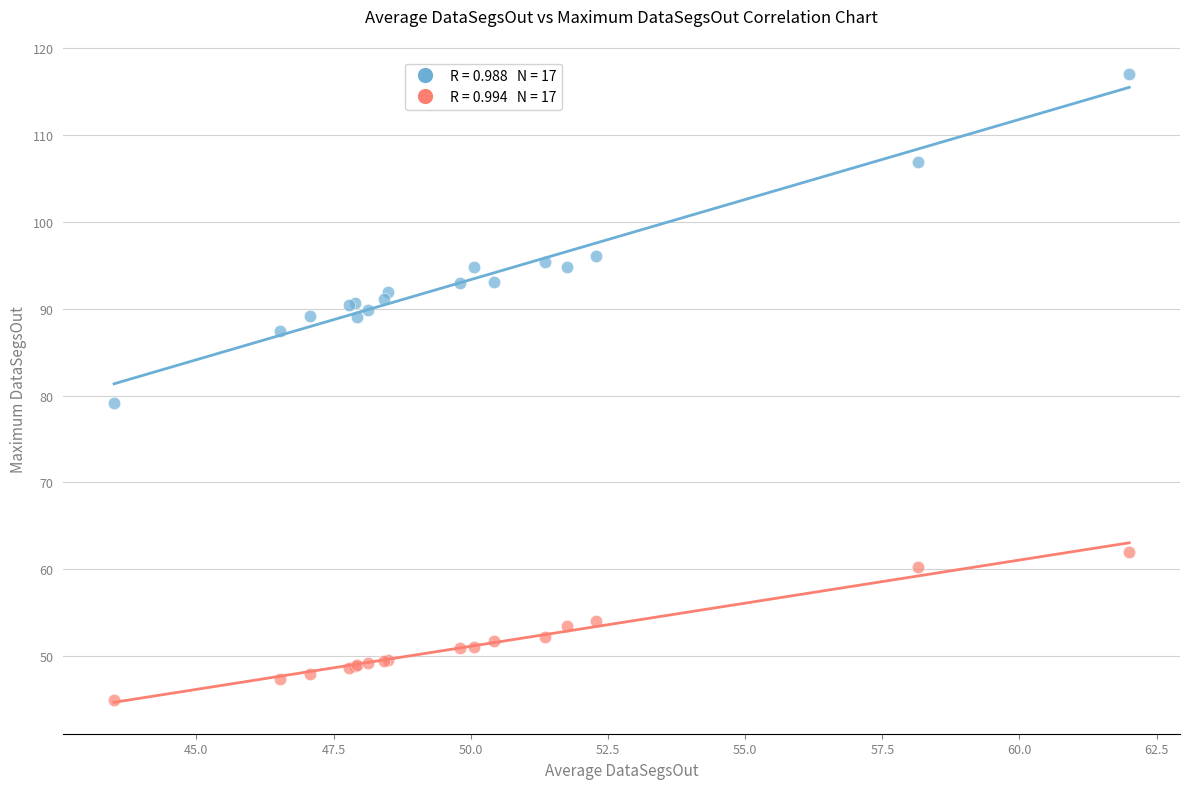

Across all series, what Y value is closest to 80?

79.2